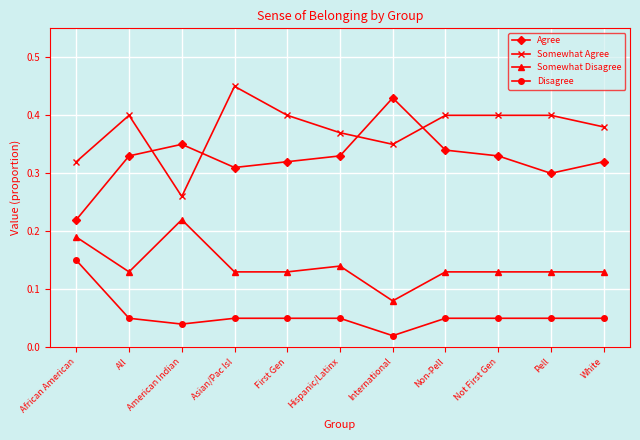

What are all the series names shown in the legend?

Agree, Somewhat Agree, Somewhat Disagree, Disagree